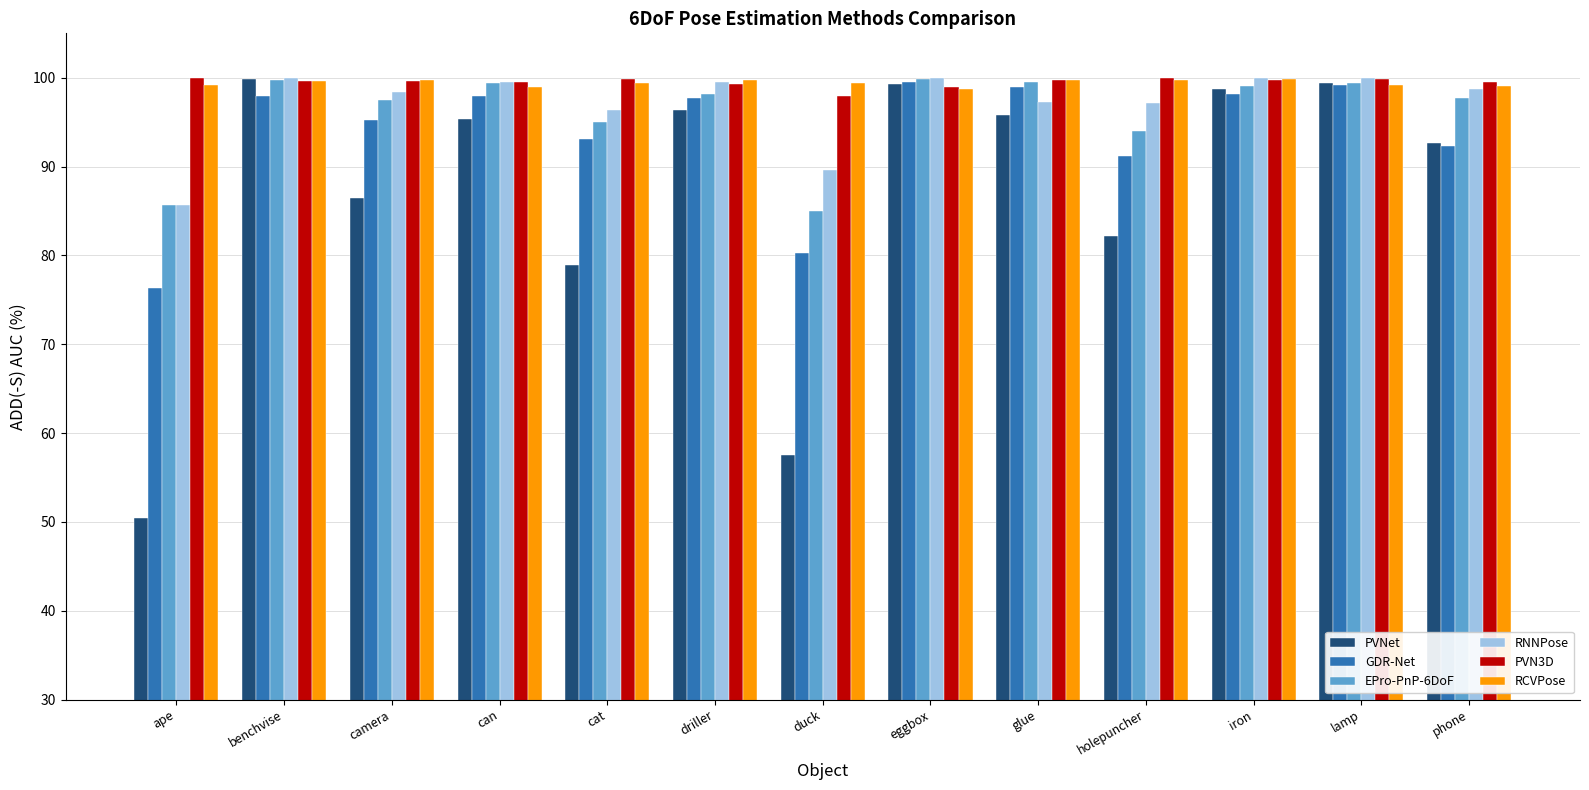

What is the spread (max minus min) of values at glue?

3.9